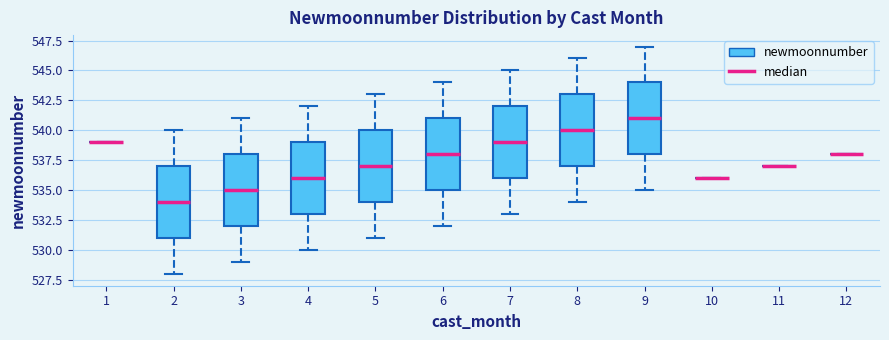

Reading left to right, read every box against the y-axis: the position of its median line, the range the box covers, and the ends of its whiskers. The values are not printed on the chart, so give them approximately, as read against the axis.

1: box collapsed to a line at 539, whiskers 539 to 539
2: median 534, box 531 to 537, whiskers 528 to 540
3: median 535, box 532 to 538, whiskers 529 to 541
4: median 536, box 533 to 539, whiskers 530 to 542
5: median 537, box 534 to 540, whiskers 531 to 543
6: median 538, box 535 to 541, whiskers 532 to 544
7: median 539, box 536 to 542, whiskers 533 to 545
8: median 540, box 537 to 543, whiskers 534 to 546
9: median 541, box 538 to 544, whiskers 535 to 547
10: box collapsed to a line at 536, whiskers 536 to 536
11: box collapsed to a line at 537, whiskers 537 to 537
12: box collapsed to a line at 538, whiskers 538 to 538